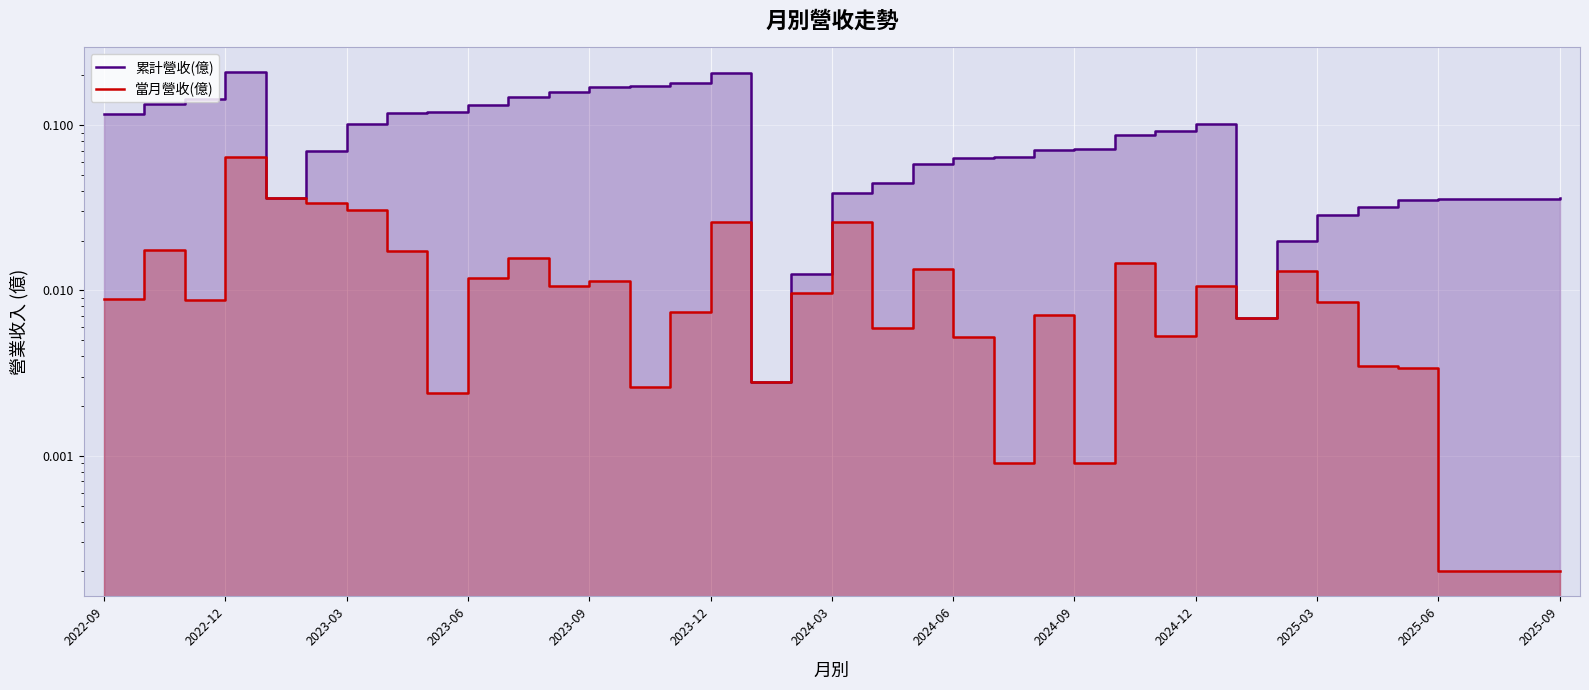

The value of 當月營收(億) at 2023-12 is 0.0. True or false?

True